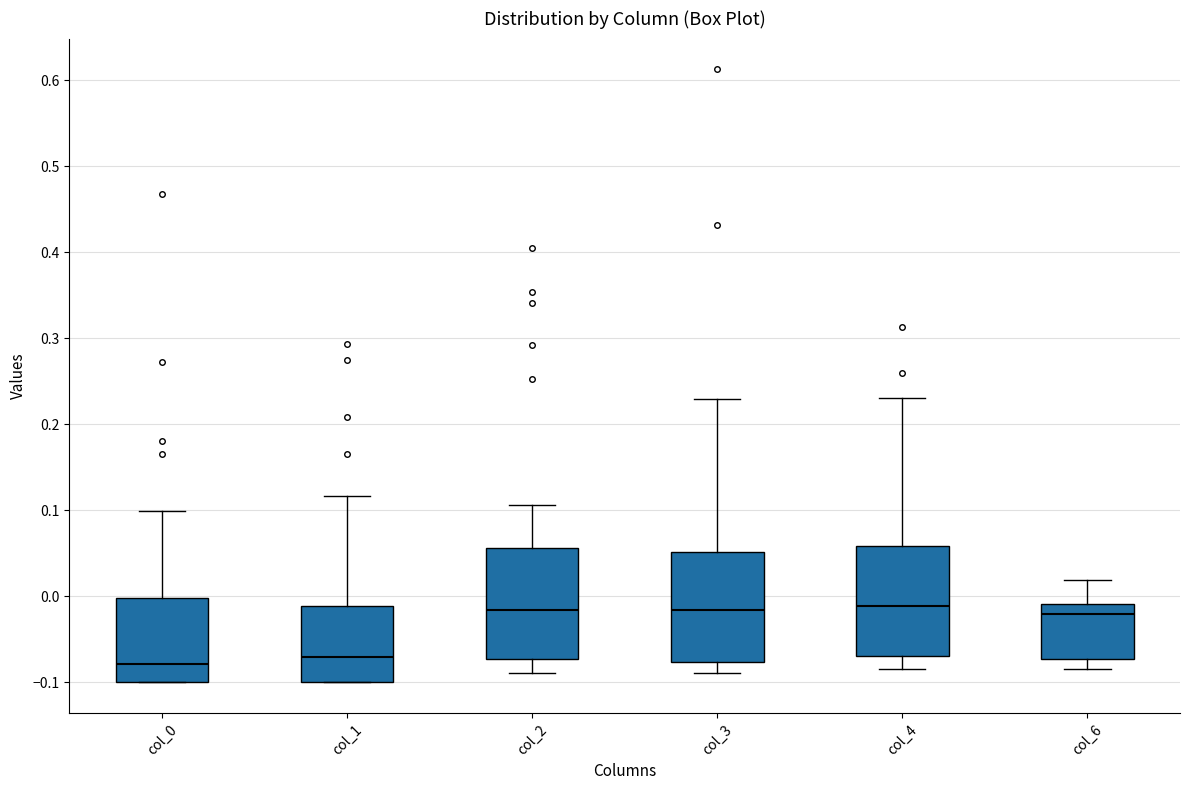

Reading left to right, transcribe this box plot: for each box, give where its median line is, the range the box spans, and where its two whiskers end, as read against the y-axis. The values are not printed on the chart, so give them approximately, as read against the axis.

col_0: median -0.08, box -0.10 to 0.00, whiskers -0.10 to 0.10
col_1: median -0.07, box -0.10 to -0.01, whiskers -0.10 to 0.12
col_2: median -0.02, box -0.07 to 0.06, whiskers -0.09 to 0.11
col_3: median -0.02, box -0.08 to 0.05, whiskers -0.09 to 0.23
col_4: median -0.01, box -0.07 to 0.06, whiskers -0.08 to 0.23
col_6: median -0.02, box -0.07 to -0.01, whiskers -0.08 to 0.02